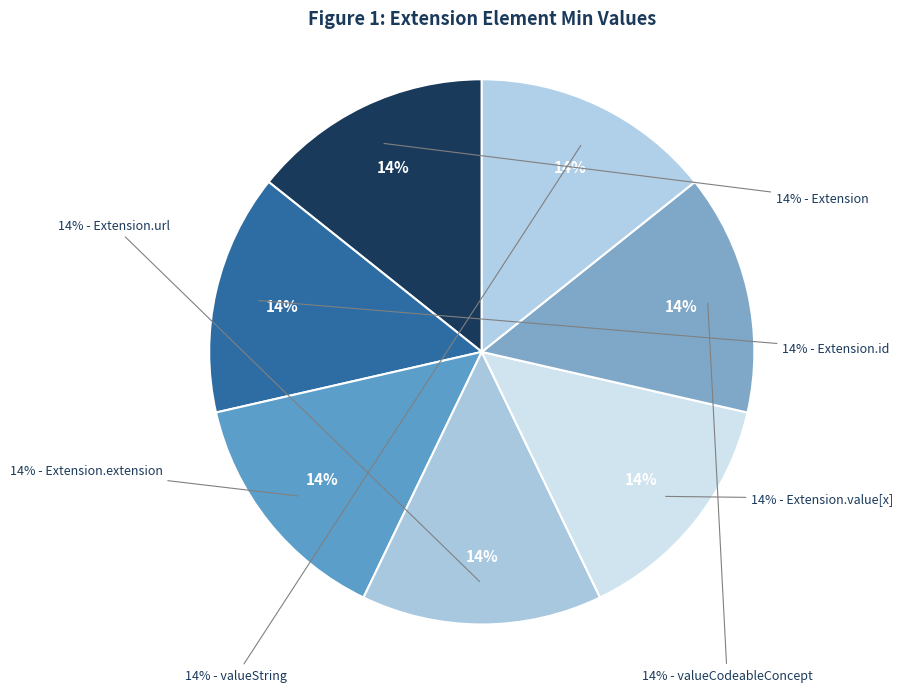

Which slice is the smallest?

Extension